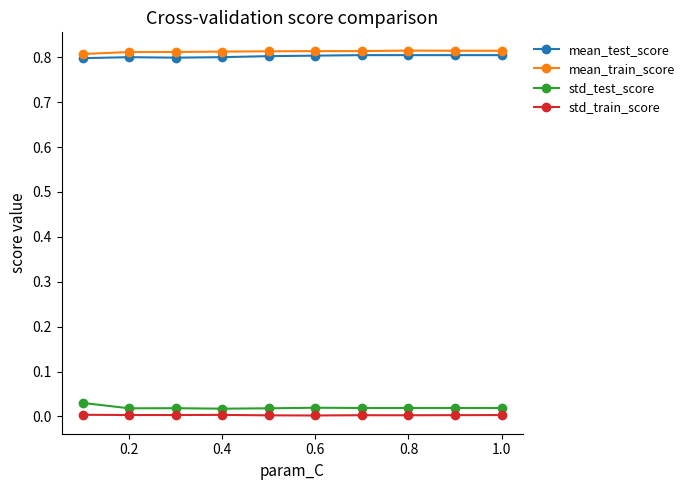

True or false: std_train_score has more than 0 points higher than both neighbors.

True